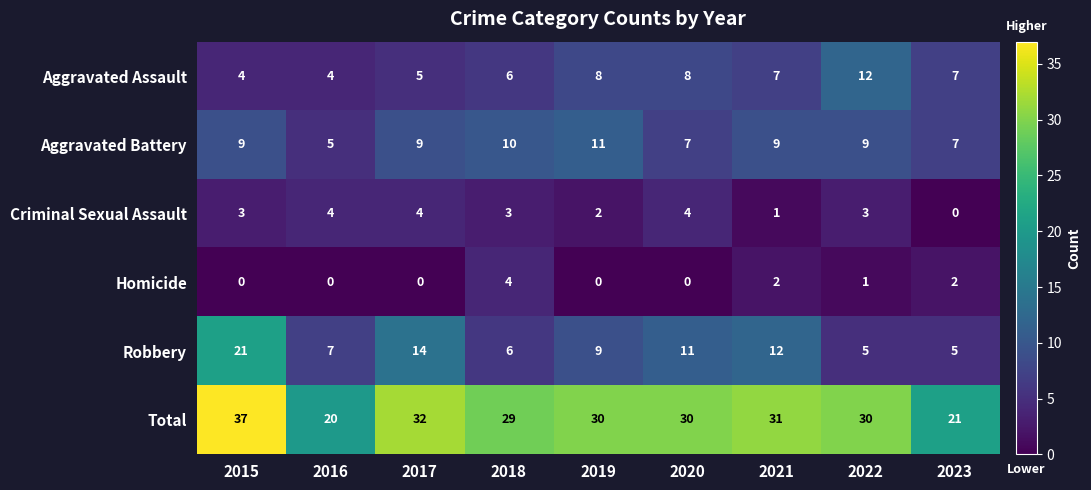

How many data points does each series have?

9